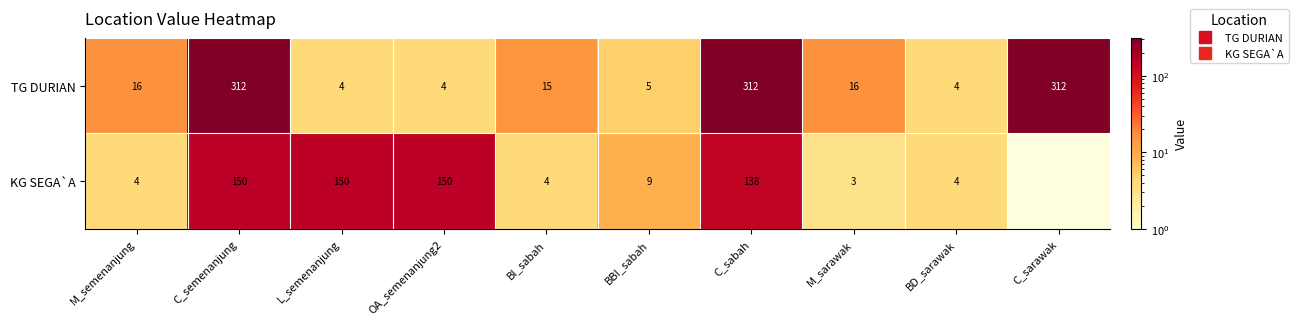

What is the average value of the TG DURIAN series?

100.0